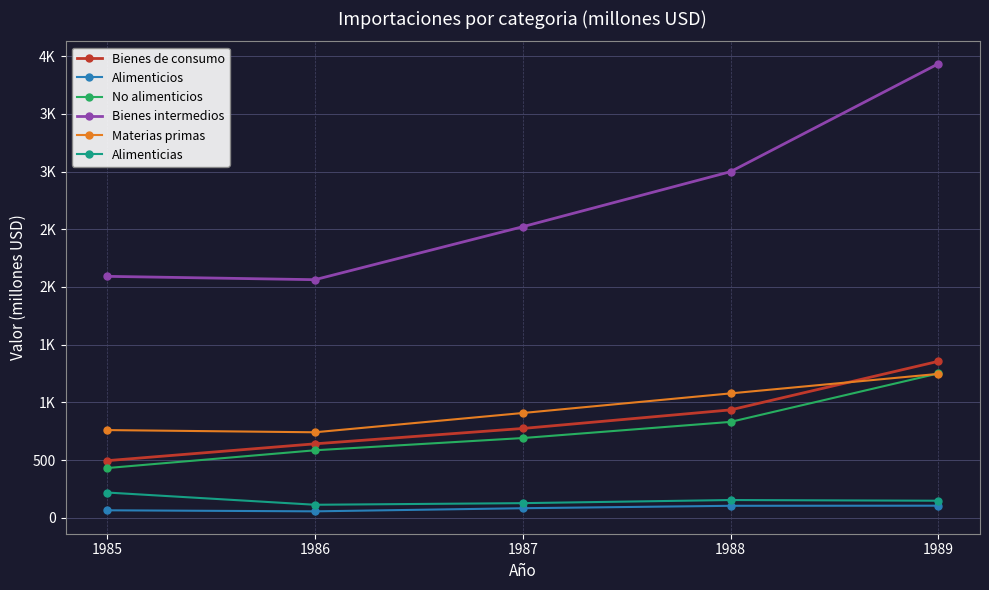

At 1989, list the series in order from smallest to largest.

Alimenticios, Alimenticias, Materias primas, No alimenticios, Bienes de consumo, Bienes intermedios